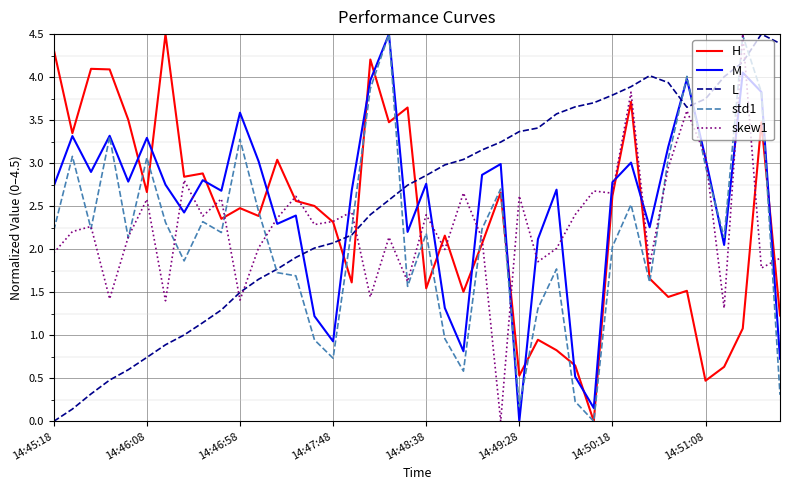

True or false: std1 has more than 0 interior local peaks.

True